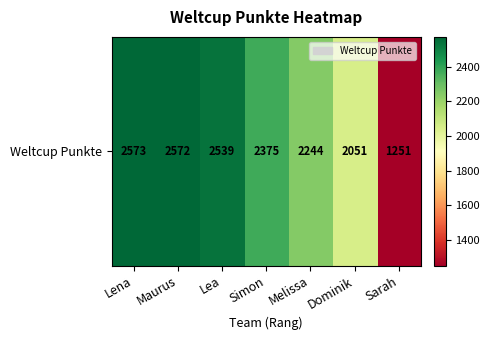

What is the average value?

2229